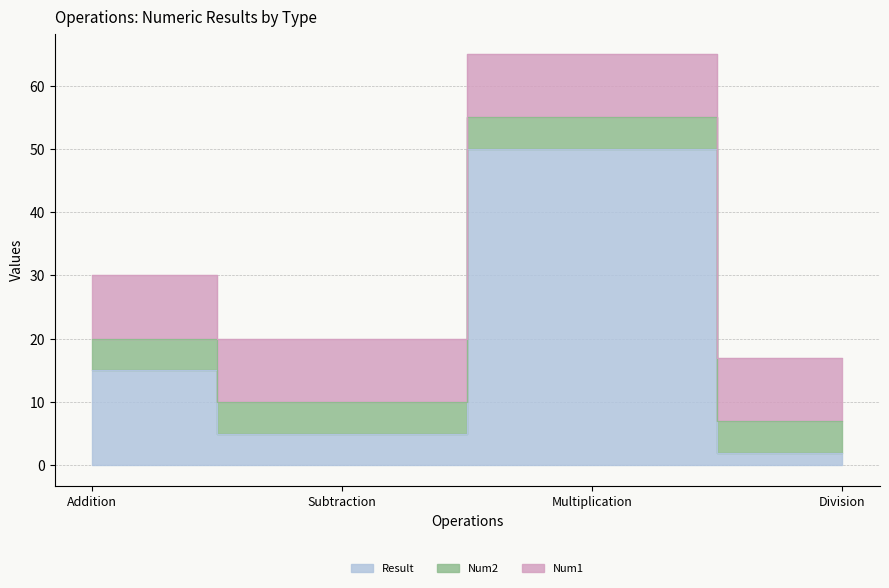

What is the label of the 2nd point from the right?

Multiplication